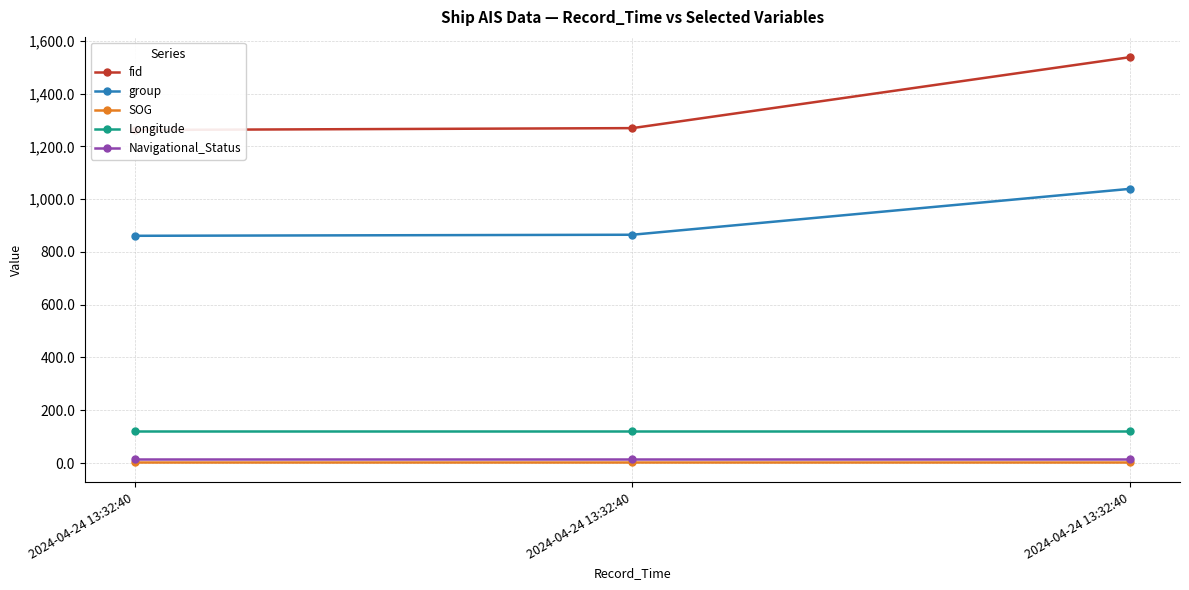

What is the total value across all series at 2024-04-24 13:32:40?

2261.0